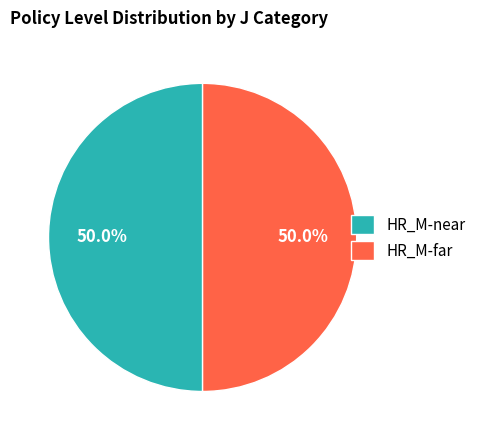

What is the total percentage of HR_M-far and HR_M-near?

100.0%